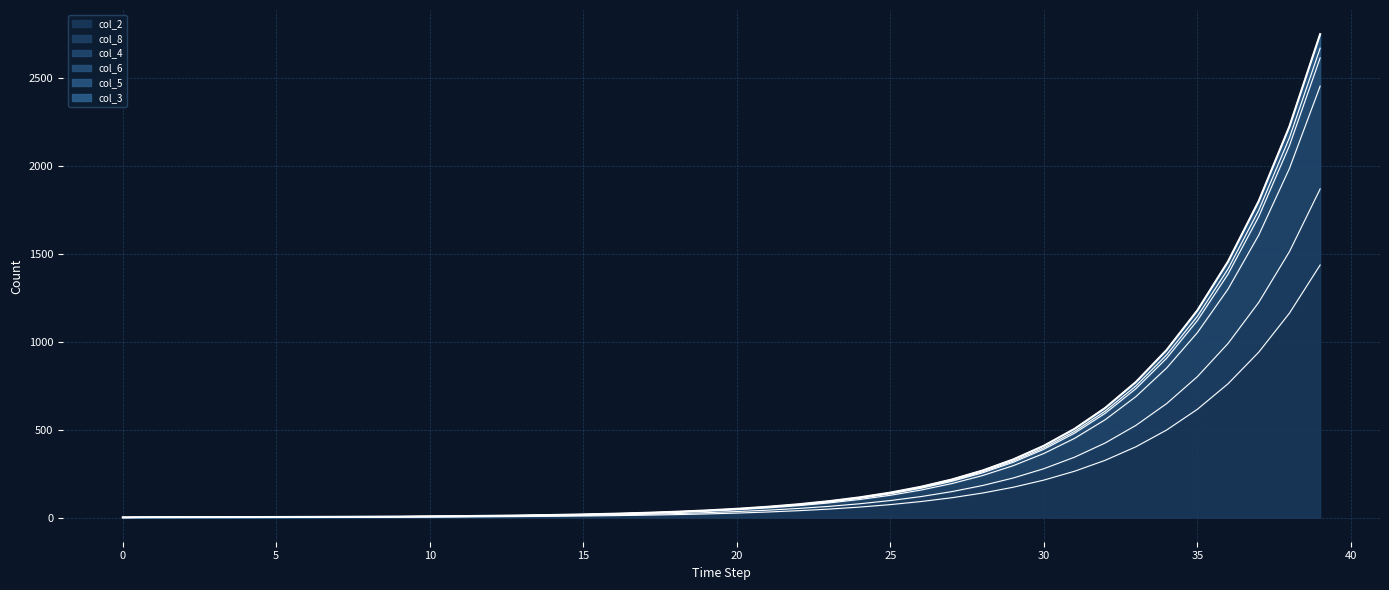

True or false: col_3 and col_5 cross at least once.

False